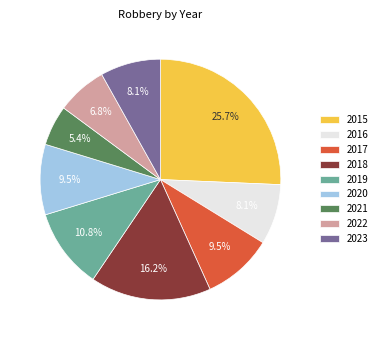

Is 2019 the majority of the pie?

No